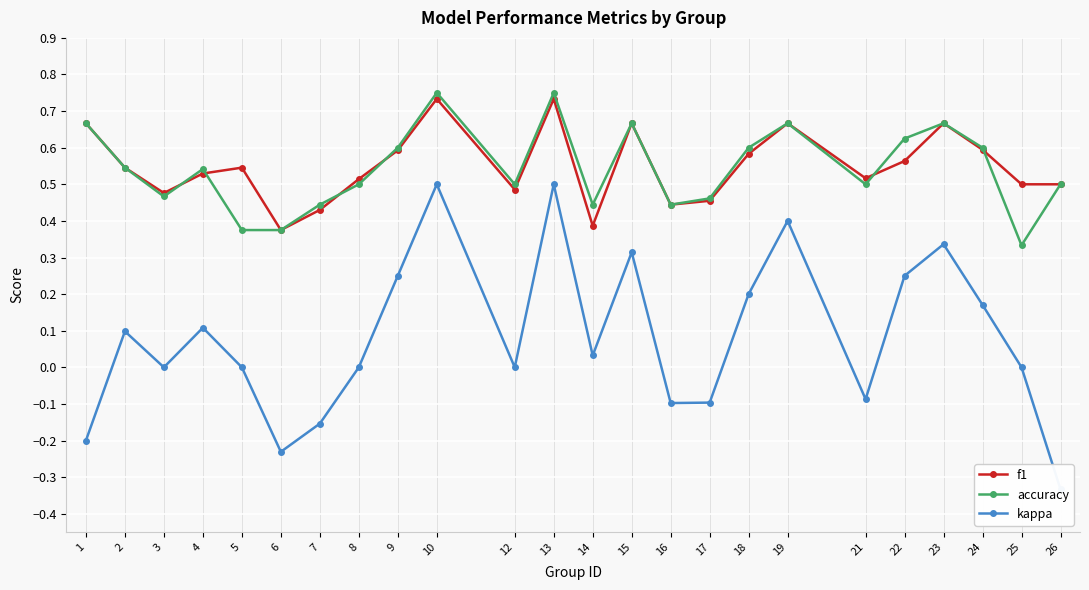

True or false: f1 and kappa intersect in this chart.

False